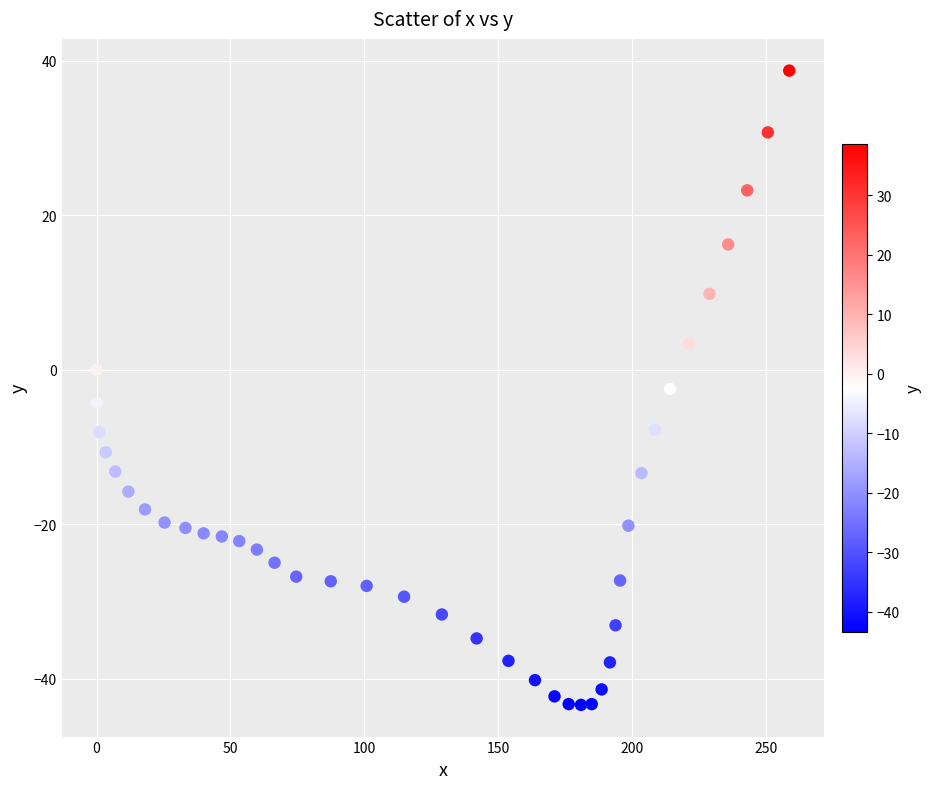

What is the range of X values (max minus min)?

258.9